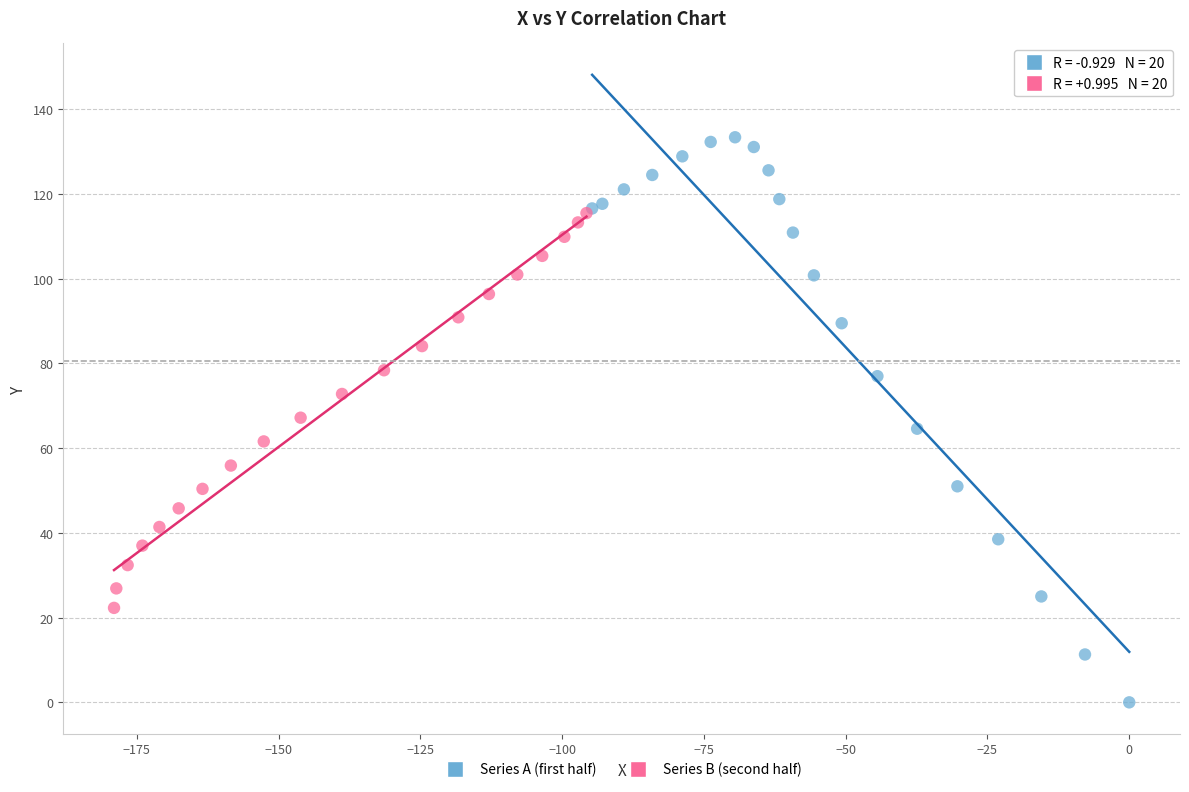

Which series reaches the minimum Y coordinate?

Series A (first half)